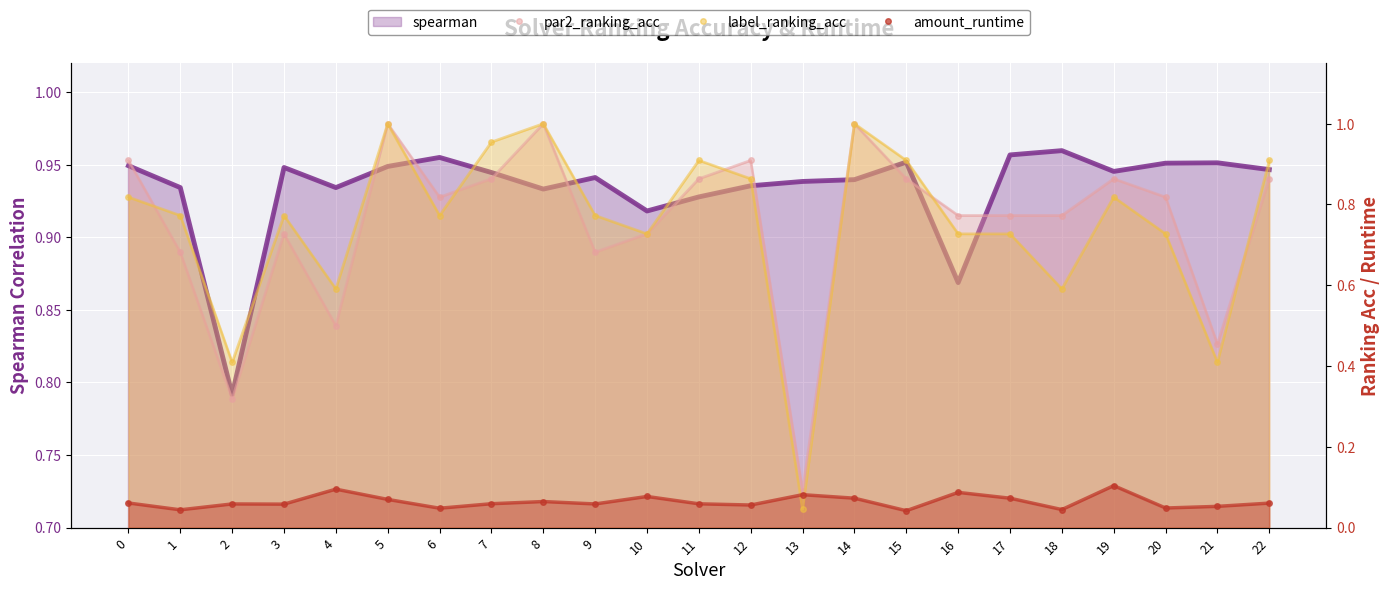

Which category has the highest value across all series?

5